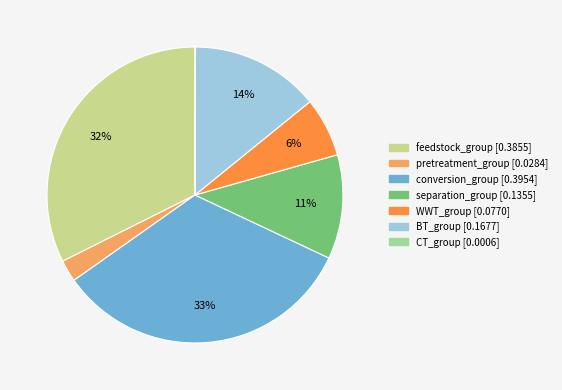

Is there any slice that represents more than half of the pie?

No